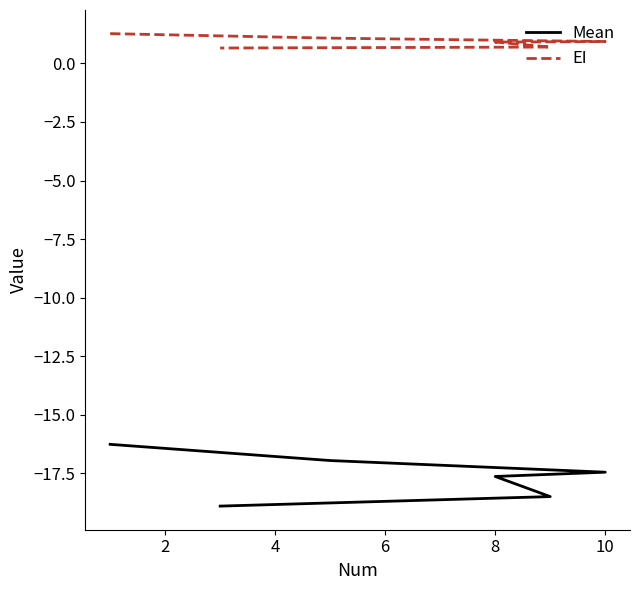

True or false: EI and Mean cross at least once.

False